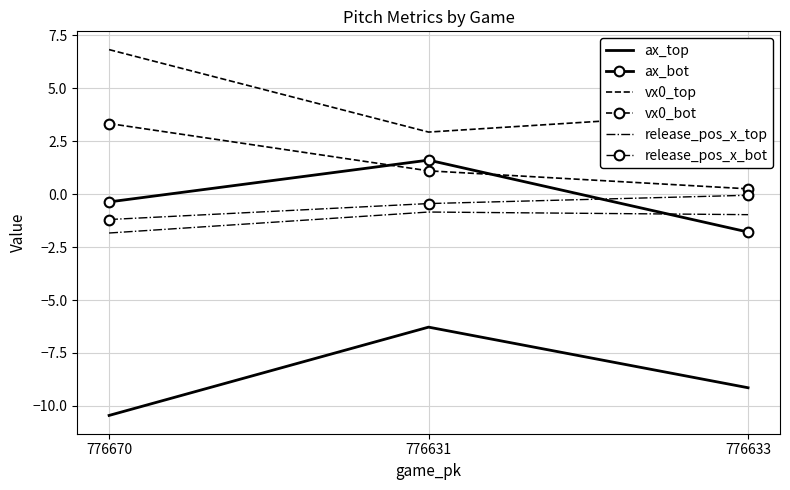

Is it true that vx0_top equals 0.9 at 776631?

False